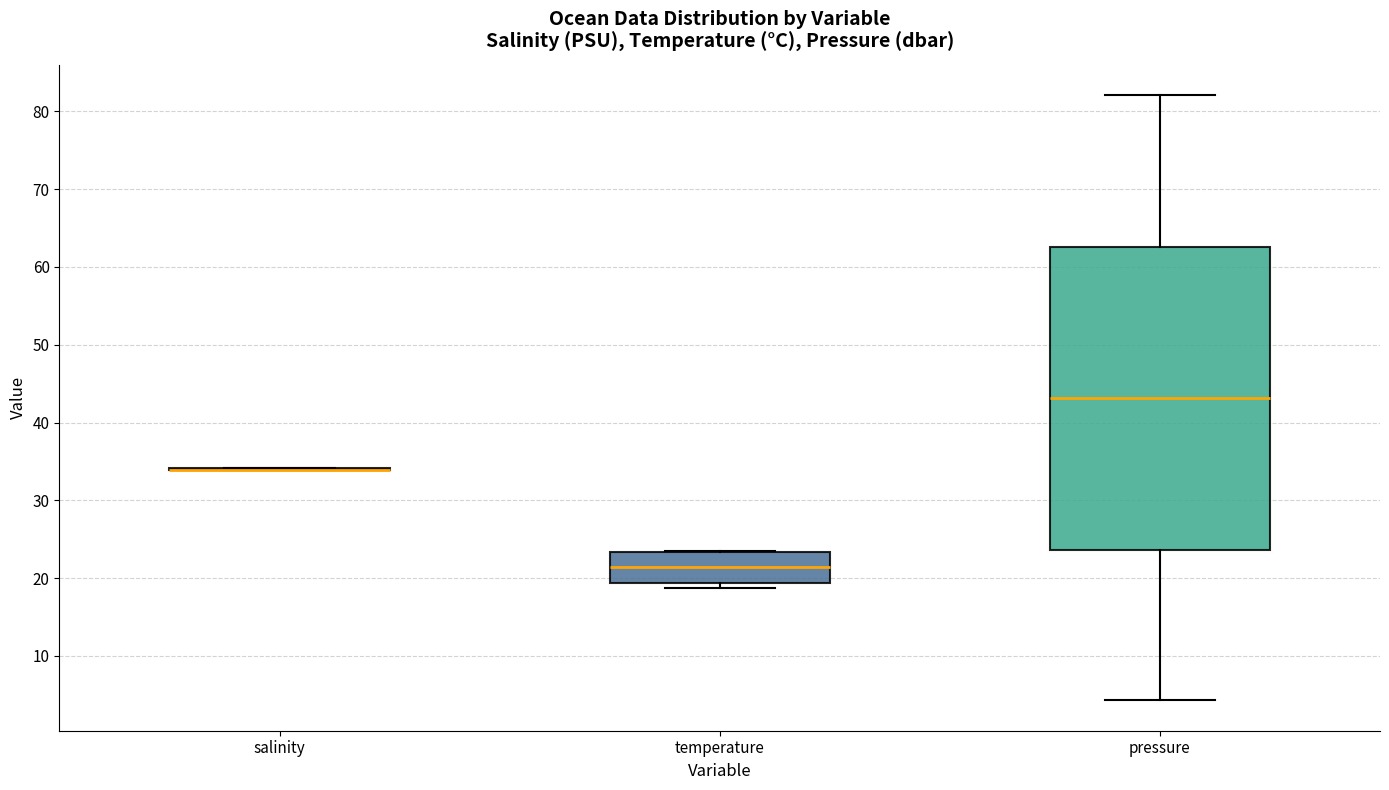

Comparing the boxes themselves (not the whiskers), which one is the tallest?

pressure